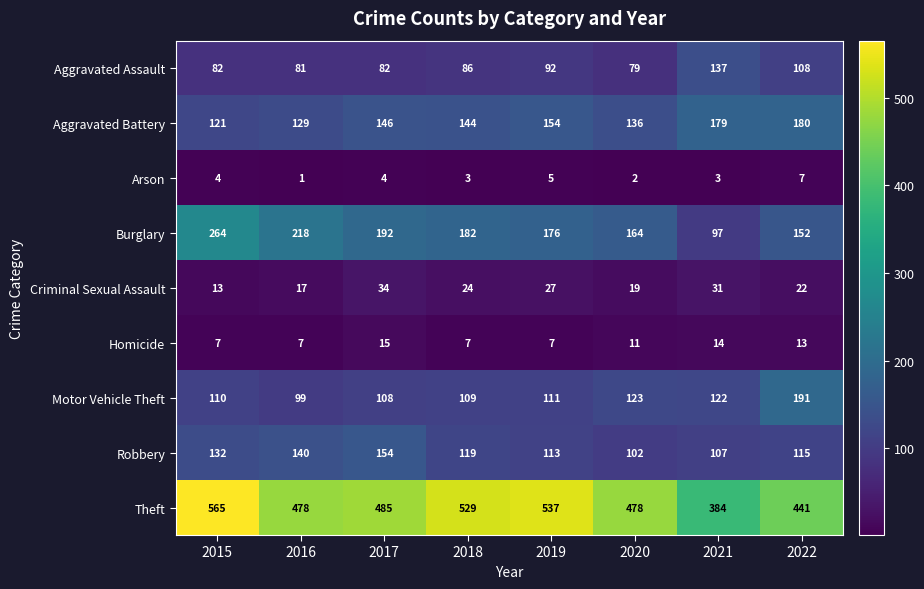

Where is Robbery nearest to the value 128?

2015